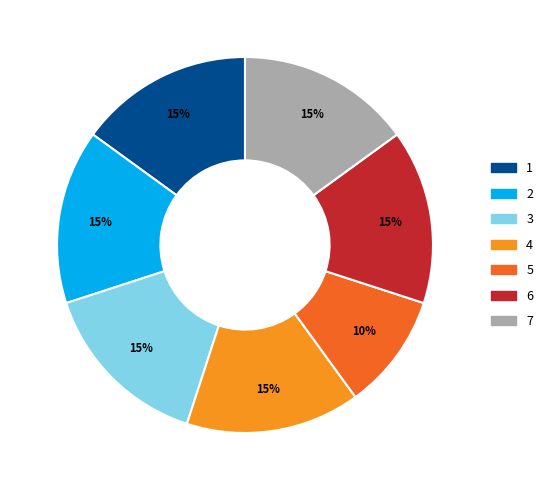

Do 4 and 1 together represent more than half of the pie?

No